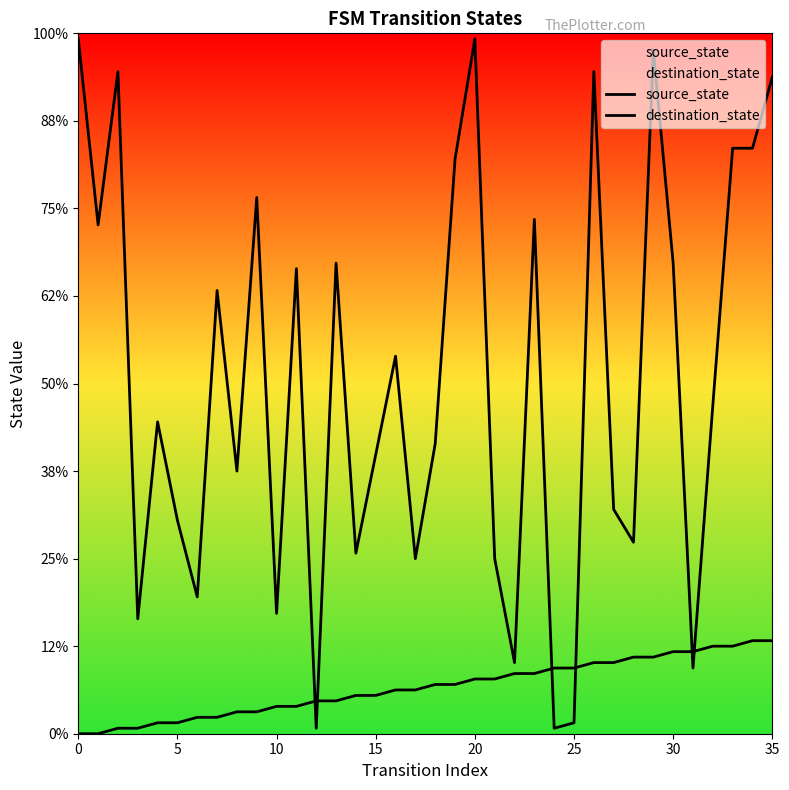

At which category does destination_state reach its first local peak?

10